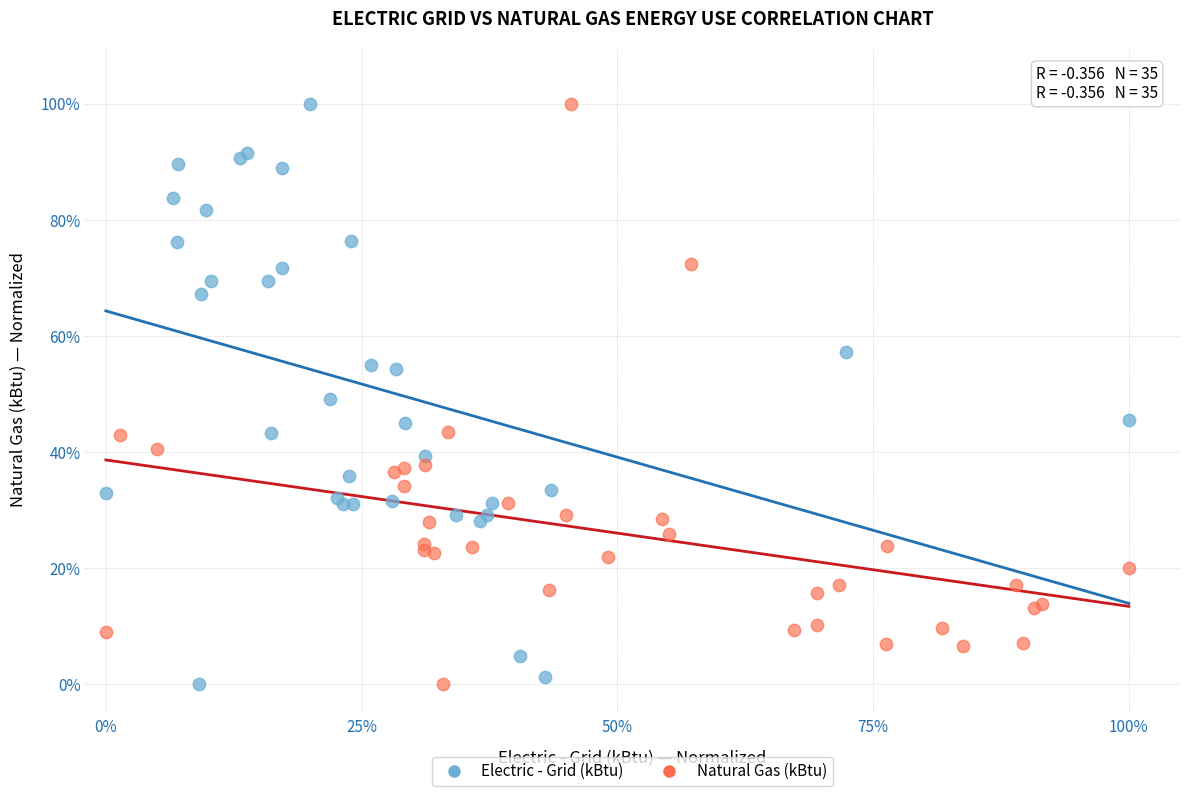

What are all the series names shown in the legend?

Electric - Grid (kBtu), Natural Gas (kBtu)